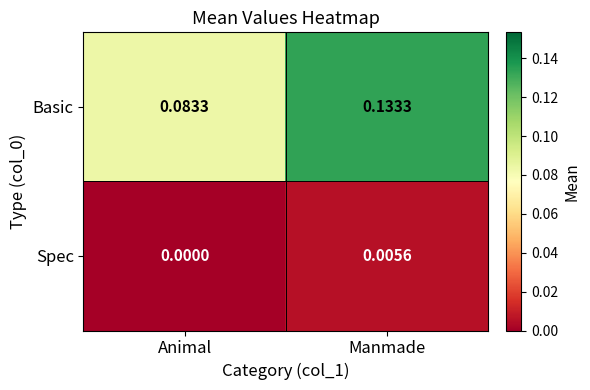

Which series has the largest range (max minus min)?

Basic